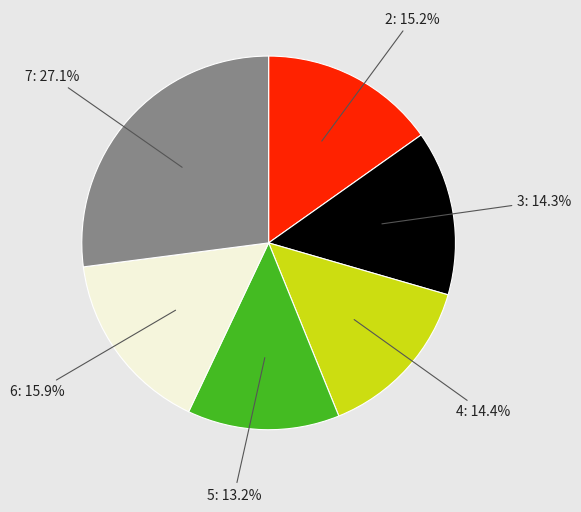

Is there a majority slice in this chart?

No